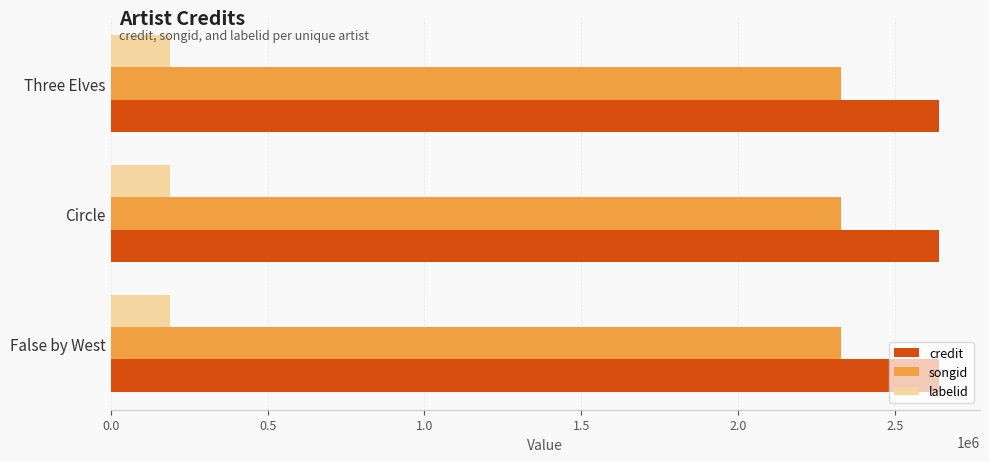

What is the sum of the labelid values at Circle and False by West?

379602